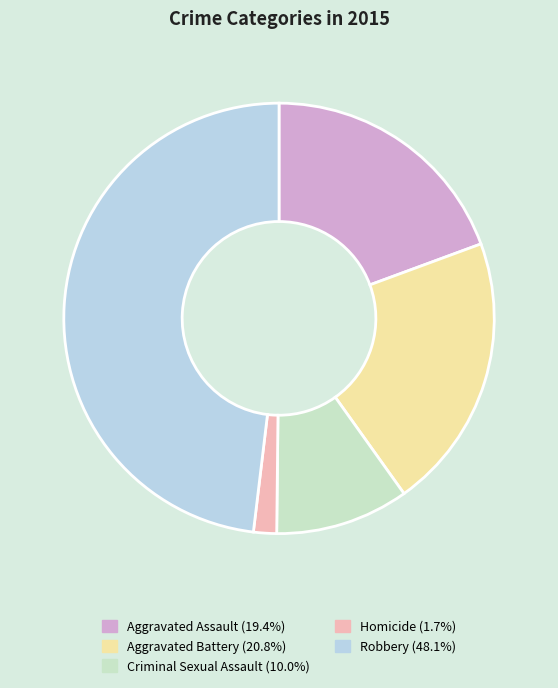

What is the ratio of the value at Aggravated Assault to the value at Robbery?

0.4